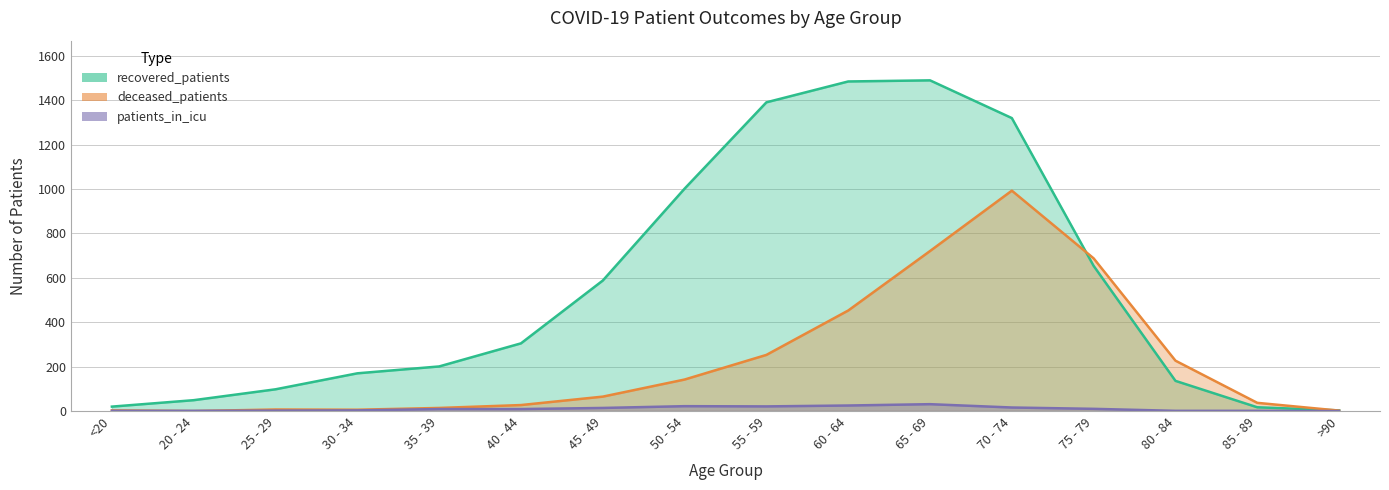

List the series in order of their peak value, highest first.

recovered_patients, deceased_patients, patients_in_icu